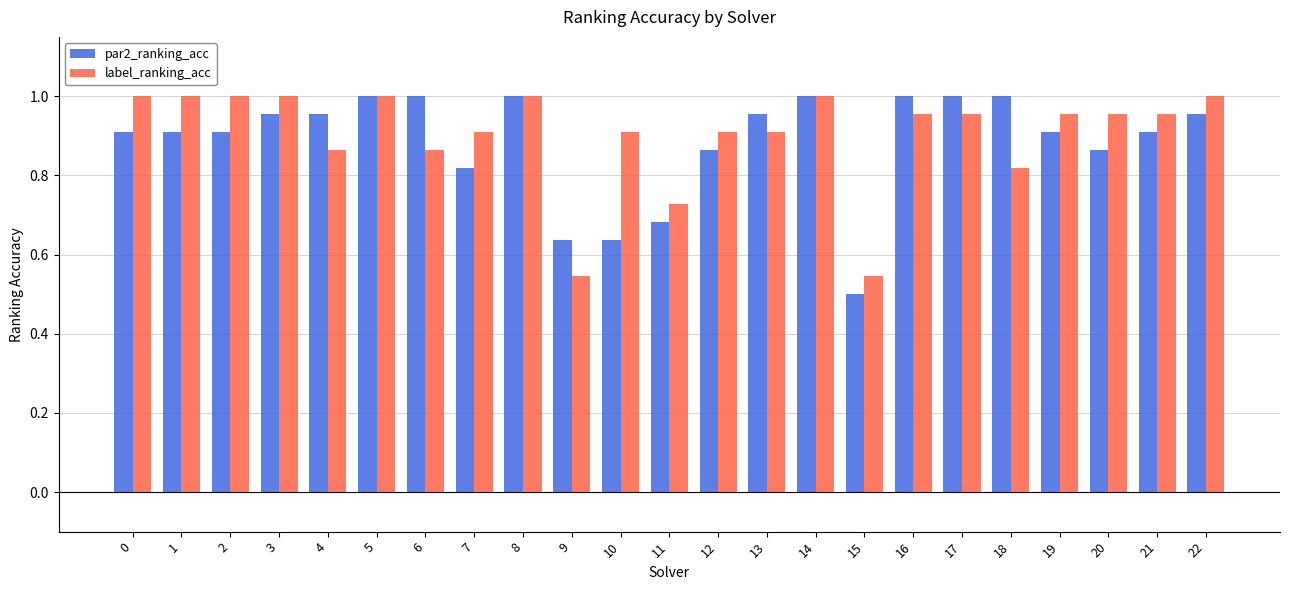

Which series changed the most between 17 and 21?

par2_ranking_acc